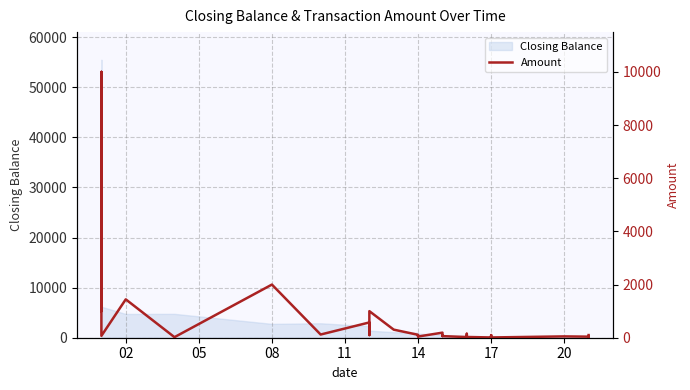

What is the label of the 18th point from the left?

14